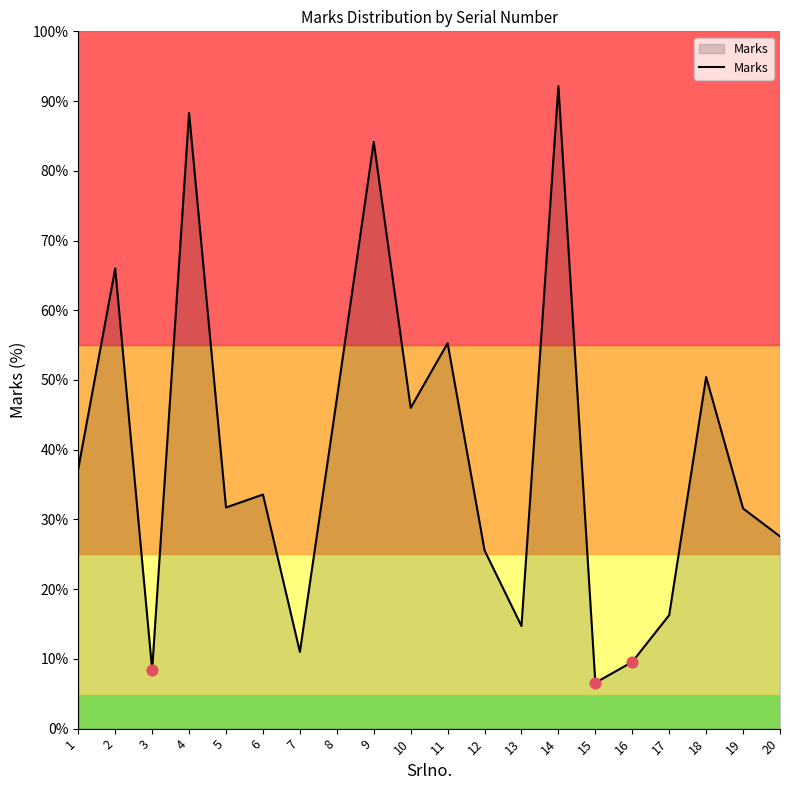

Which has a higher value, 16 or 7?

7